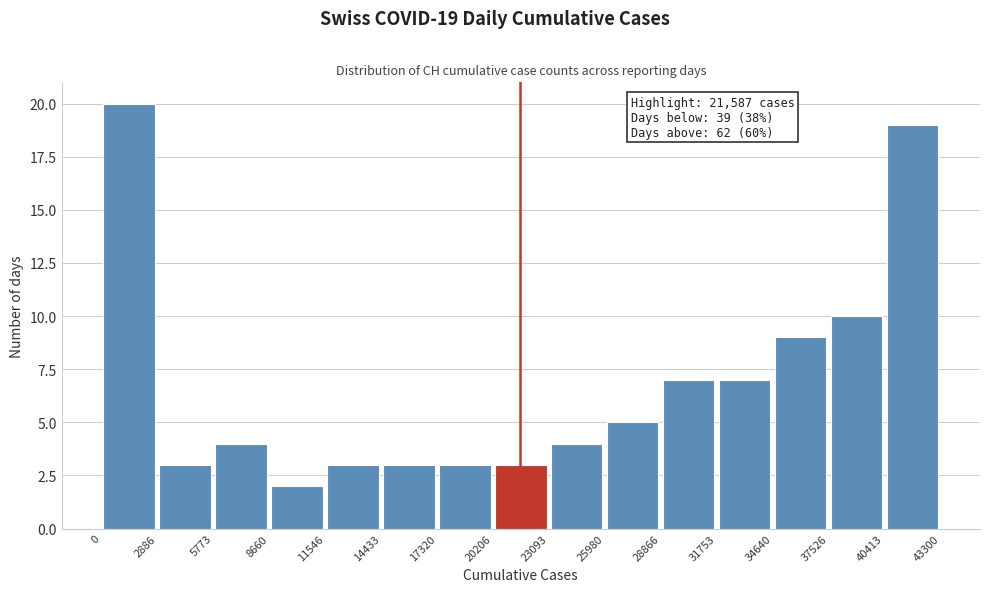

Over which range of the x-axis is the bar tallest?

0 to 2886